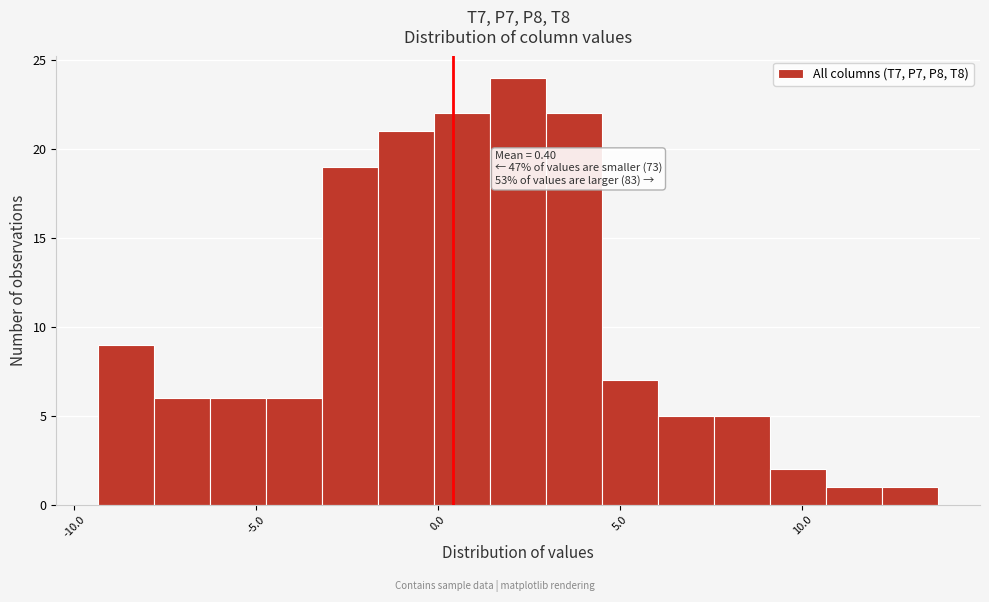

Read against the x-axis, roughly where is the centre of the tallest bar?

2.0